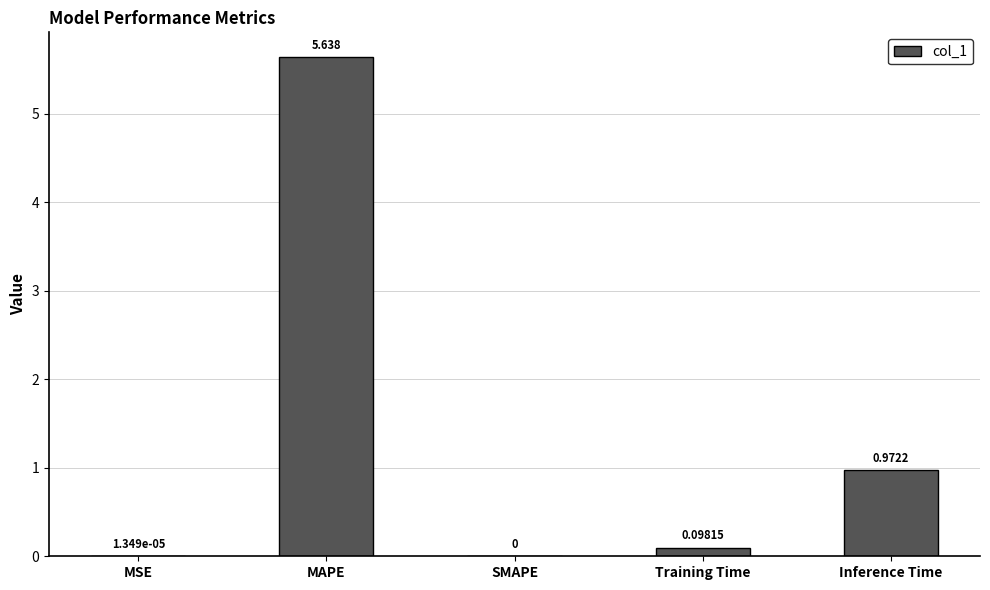

Where is the data nearest to the value 2?

Inference Time